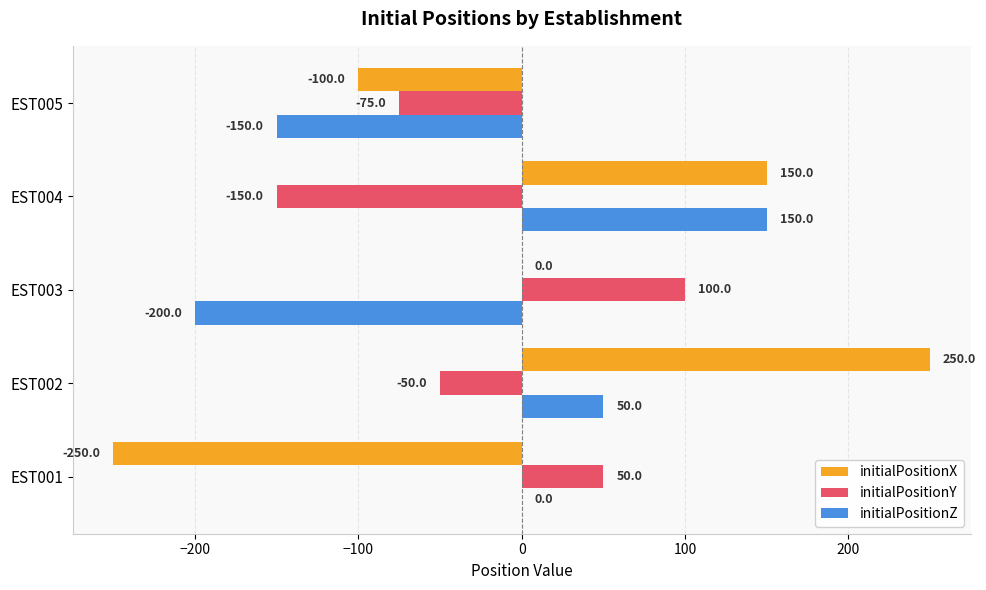

At which category does the chart reach its peak across all series?

EST002